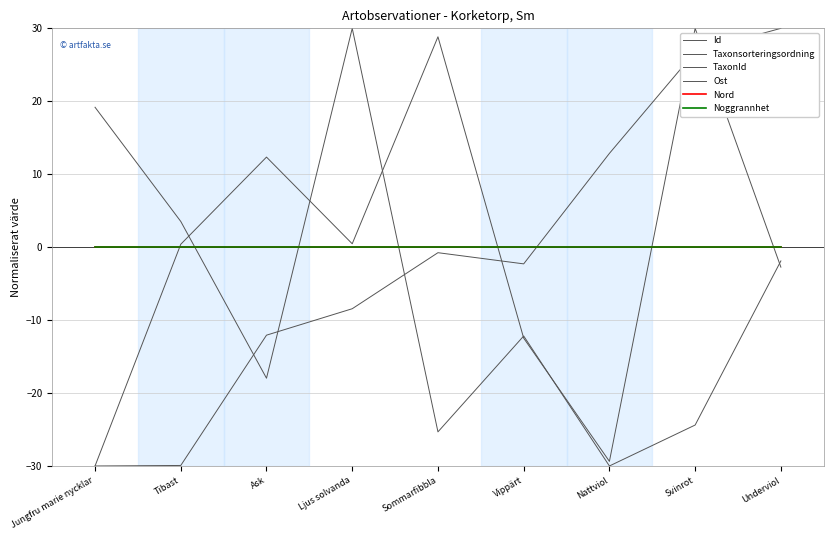

How many lines are shown in the chart?

6